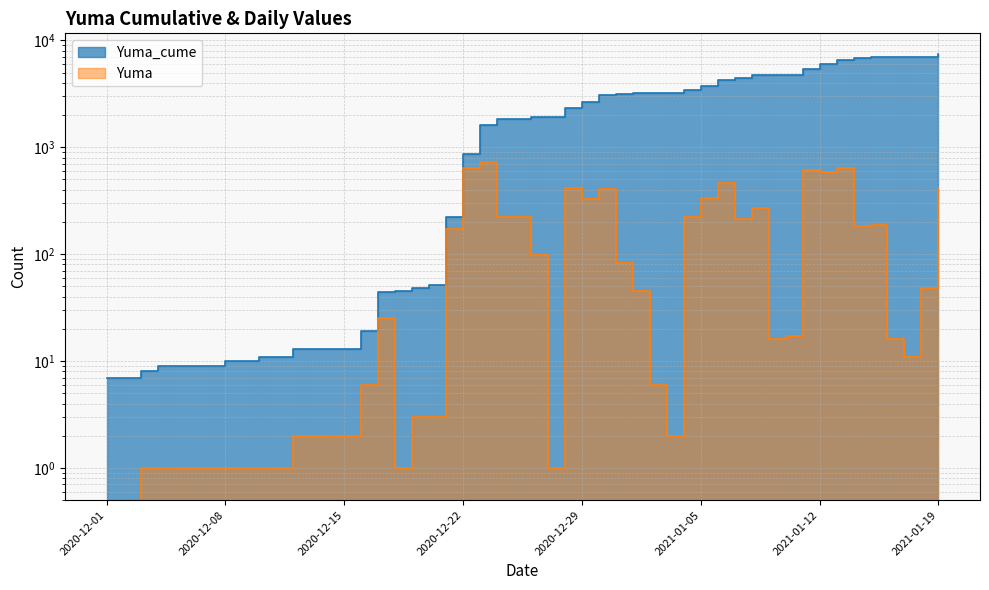

At which category does the chart reach its peak across all series?

2021-01-19